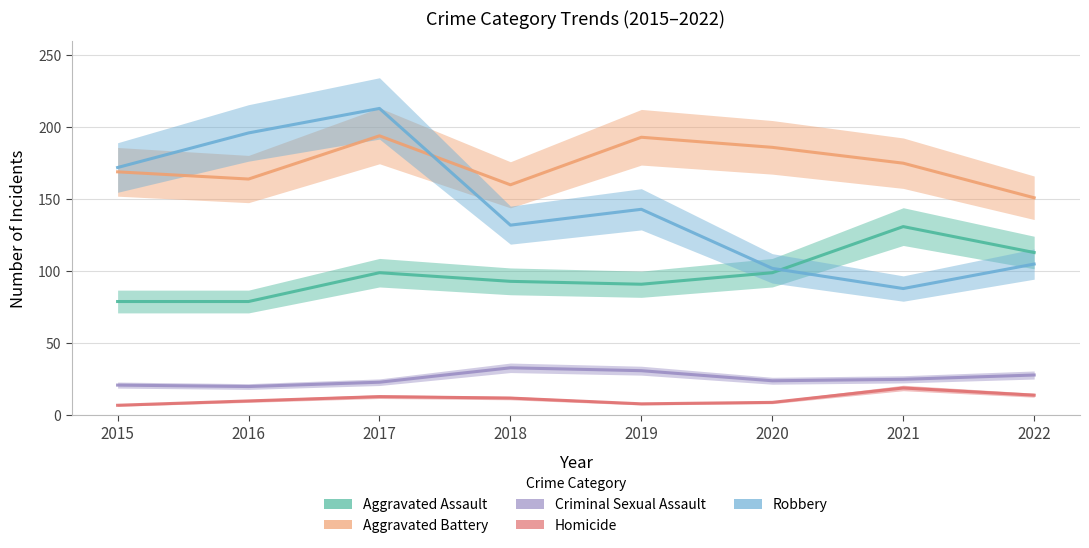

Reading left to right, transcribe all the data shown in this chart.

Aggravated Assault: 79	79	99	93	91	99	131	113
Aggravated Battery: 169	164	194	160	193	186	175	151
Criminal Sexual Assault: 21	20	23	33	31	24	25	28
Homicide: 7	10	13	12	8	9	19	14
Robbery: 172	196	213	132	143	102	88	105